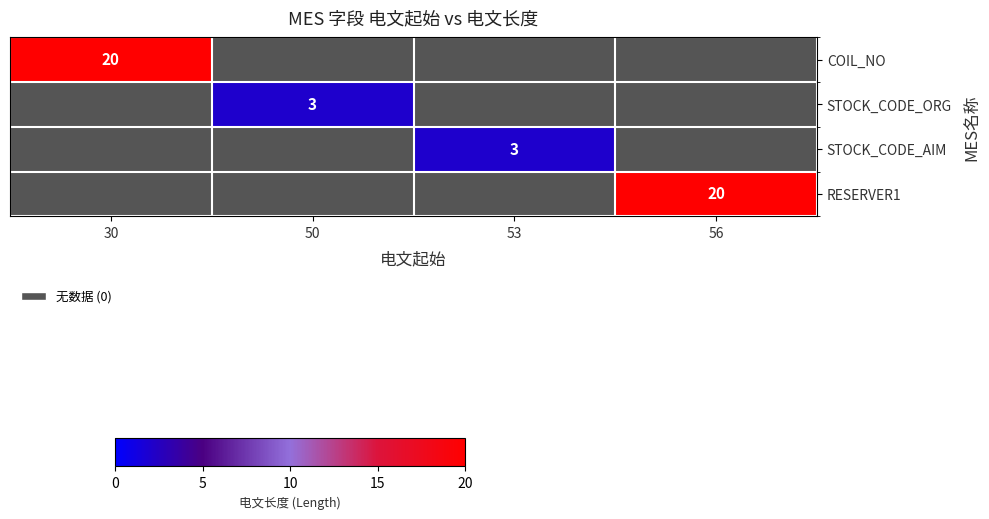

Which series has the widest spread of values?

COIL_NO